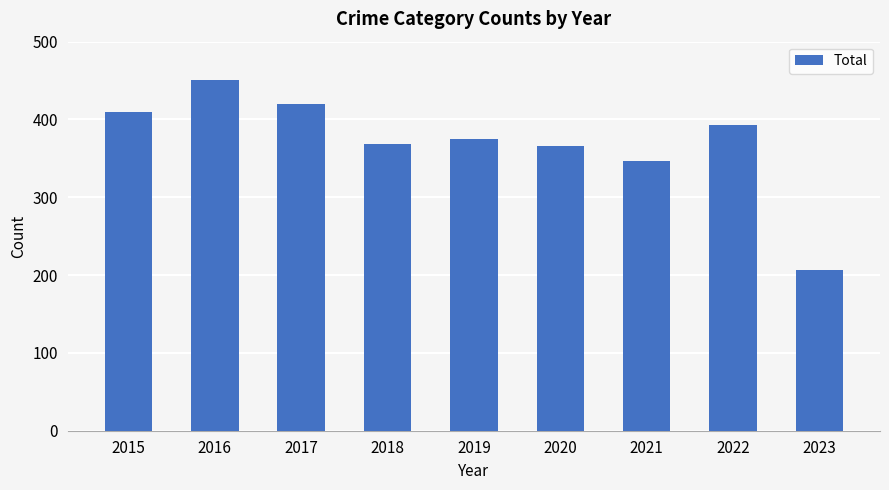

What is the difference between the values at 2015 and 2018?

41